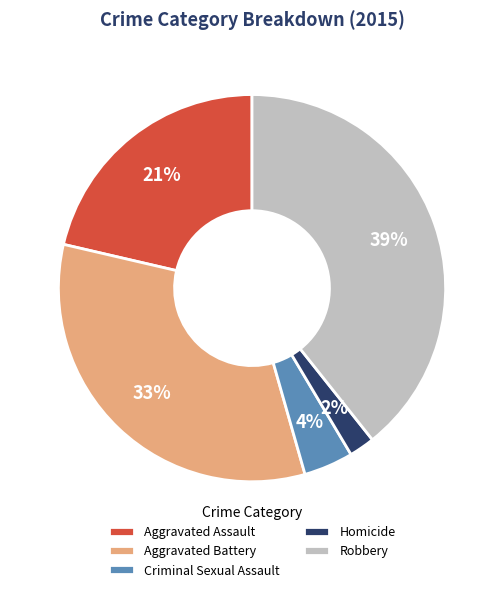

True or false: Homicide accounts for 2% of the total.

True